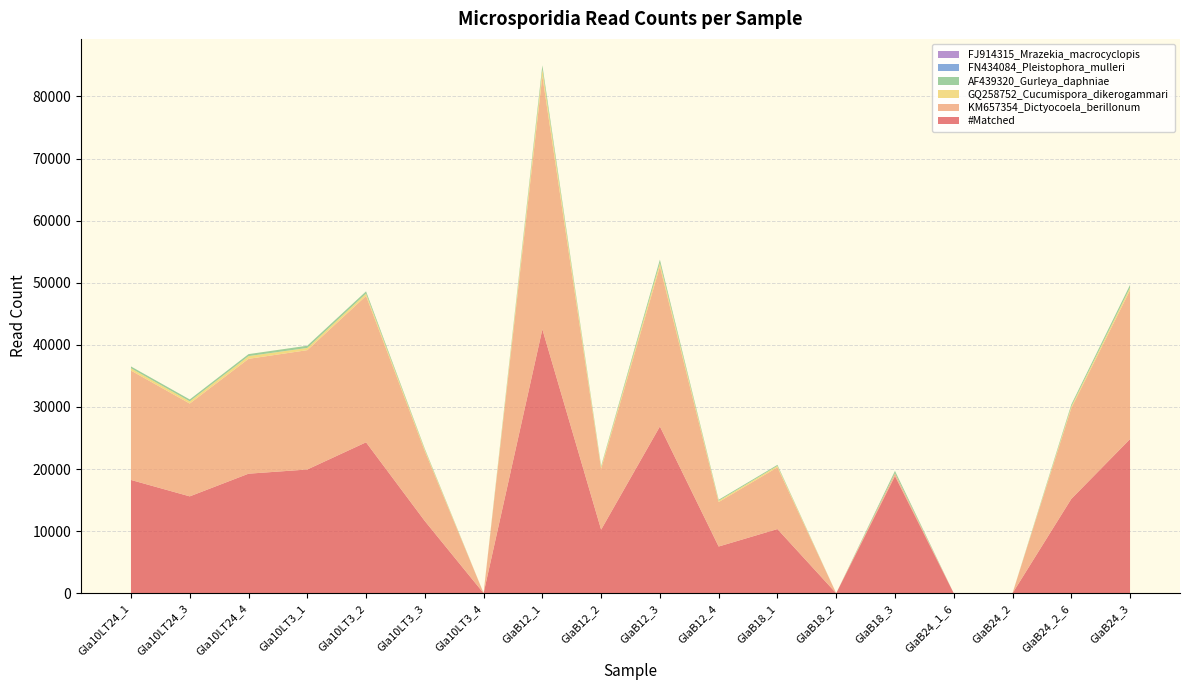

Reading right to left, extract all data points from this chart.

#Matched: GlaB24_3=24830	GlaB24_2_6=15189	GlaB24_2=3	GlaB24_1_6=9	GlaB18_3=18885	GlaB18_2=4	GlaB18_1=10339	GlaB12_4=7529	GlaB12_3=26862	GlaB12_2=10248	GlaB12_1=42506	Gla10LT3_4=15	Gla10LT3_3=11633	Gla10LT3_2=24308	Gla10LT3_1=19930	Gla10LT24_4=19254	Gla10LT24_3=15604	Gla10LT24_1=18246
KM657354_Dictyocoela_berillonum: GlaB24_3=23972	GlaB24_2_6=14604	GlaB24_2=3	GlaB24_1_6=9	GlaB18_3=443	GlaB18_2=3	GlaB18_1=9937	GlaB12_4=7156	GlaB12_3=25752	GlaB12_2=9792	GlaB12_1=40765	Gla10LT3_4=15	Gla10LT3_3=11245	Gla10LT3_2=23571	Gla10LT3_1=19215	Gla10LT24_4=18492	Gla10LT24_3=14943	Gla10LT24_1=17613
GQ258752_Cucumispora_dikerogammari: GlaB24_3=406	GlaB24_2_6=281	GlaB24_2=0	GlaB24_1_6=0	GlaB18_3=0	GlaB18_2=0	GlaB18_1=235	GlaB12_4=206	GlaB12_3=573	GlaB12_2=274	GlaB12_1=1057	Gla10LT3_4=0	Gla10LT3_3=221	Gla10LT3_2=377	Gla10LT3_1=360	Gla10LT24_4=443	Gla10LT24_3=364	Gla10LT24_1=371
AF439320_Gurleya_daphniae: GlaB24_3=451	GlaB24_2_6=304	GlaB24_2=0	GlaB24_1_6=0	GlaB18_3=377	GlaB18_2=1	GlaB18_1=164	GlaB12_4=167	GlaB12_3=537	GlaB12_2=182	GlaB12_1=683	Gla10LT3_4=0	Gla10LT3_3=167	Gla10LT3_2=358	Gla10LT3_1=355	Gla10LT24_4=318	Gla10LT24_3=297	Gla10LT24_1=289
FN434084_Pleistophora_mulleri: GlaB24_3=1	GlaB24_2_6=0	GlaB24_2=0	GlaB24_1_6=0	GlaB18_3=2	GlaB18_2=0	GlaB18_1=3	GlaB12_4=0	GlaB12_3=0	GlaB12_2=0	GlaB12_1=1	Gla10LT3_4=0	Gla10LT3_3=0	Gla10LT3_2=2	Gla10LT3_1=0	Gla10LT24_4=0	Gla10LT24_3=0	Gla10LT24_1=2
FJ914315_Mrazekia_macrocyclopis: GlaB24_3=0	GlaB24_2_6=0	GlaB24_2=0	GlaB24_1_6=0	GlaB18_3=0	GlaB18_2=0	GlaB18_1=0	GlaB12_4=0	GlaB12_3=0	GlaB12_2=0	GlaB12_1=0	Gla10LT3_4=0	Gla10LT3_3=0	Gla10LT3_2=0	Gla10LT3_1=0	Gla10LT24_4=0	Gla10LT24_3=0	Gla10LT24_1=0